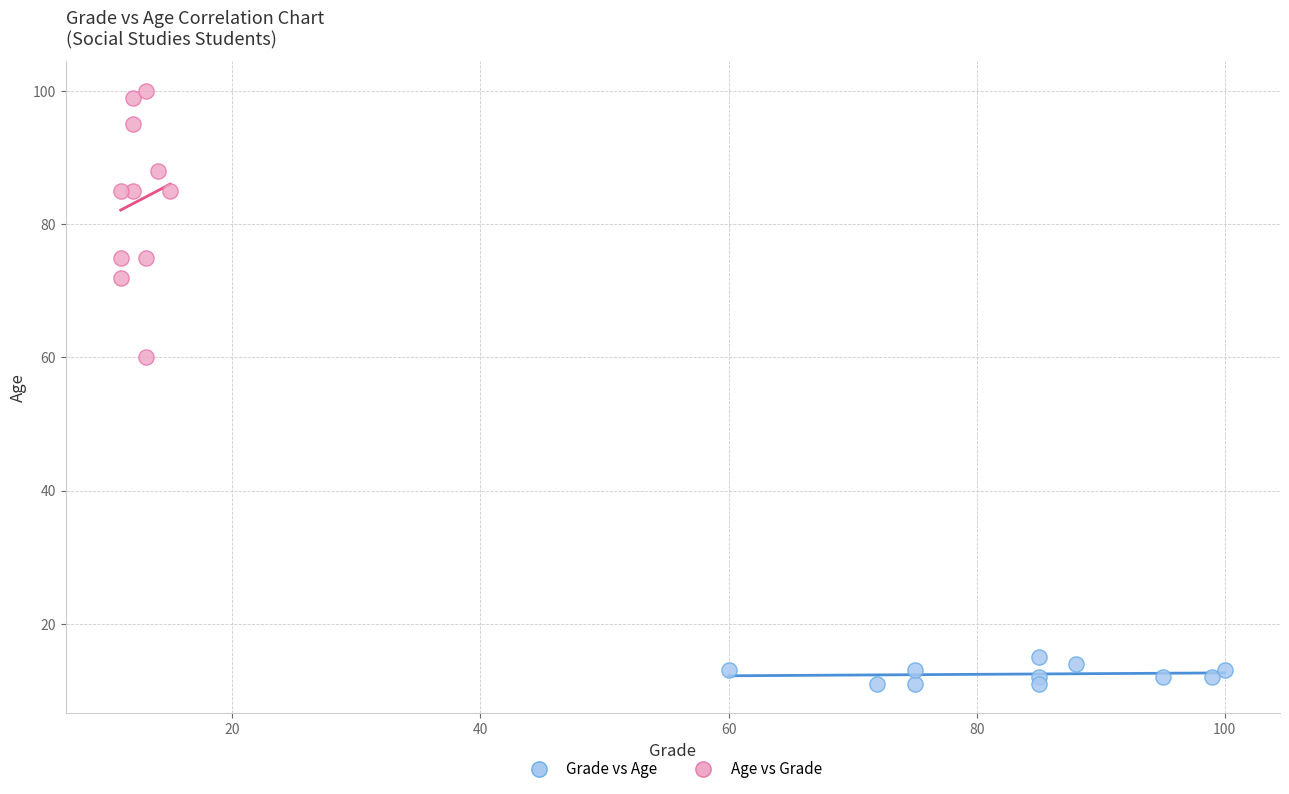

What are all the series names shown in the legend?

Grade vs Age, Age vs Grade